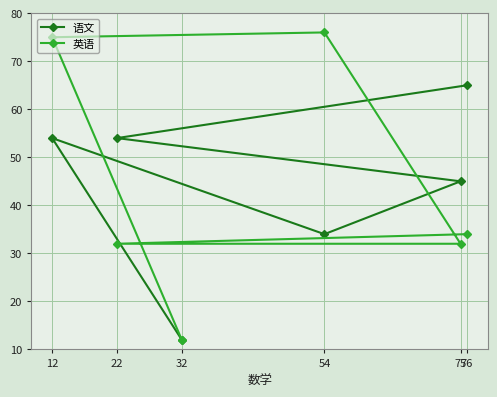

After their last crossing, which series has the higher values: 英语 or 语文?

语文